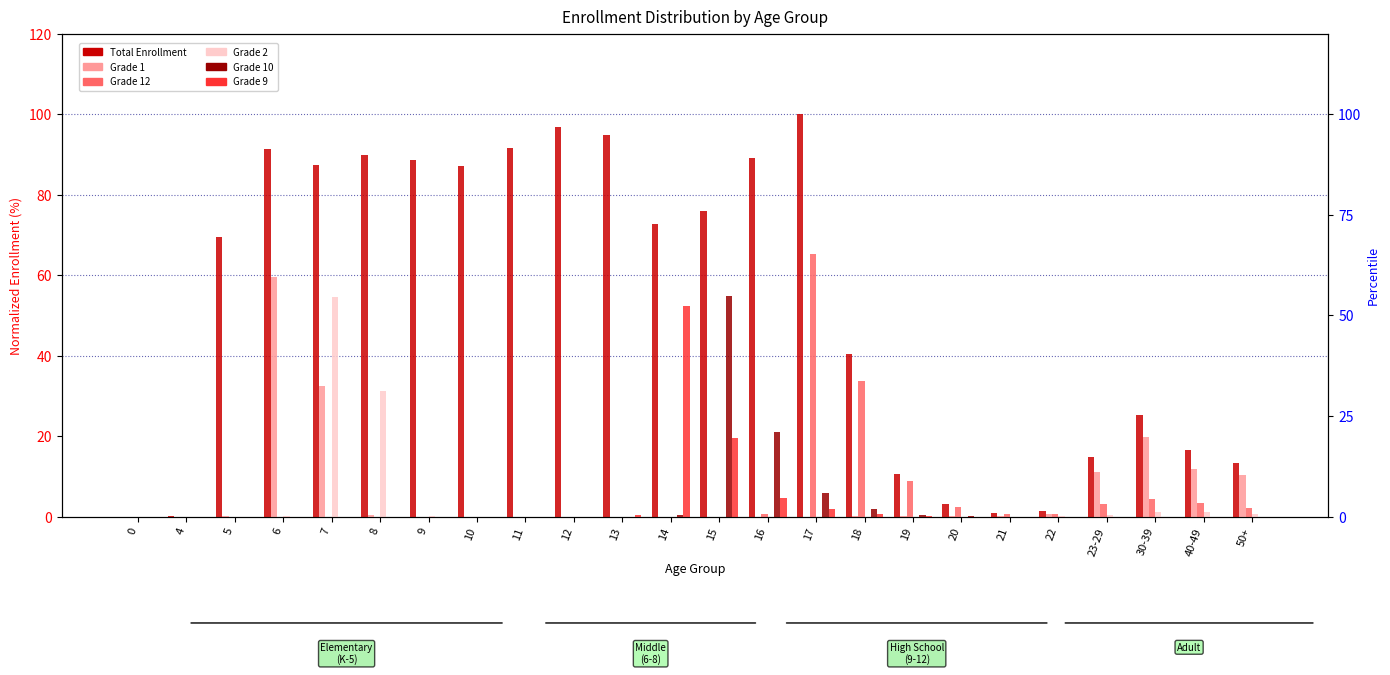

What are all the series names shown in the legend?

Total Enrollment, Grade 1, Grade 12, Grade 2, Grade 10, Grade 9